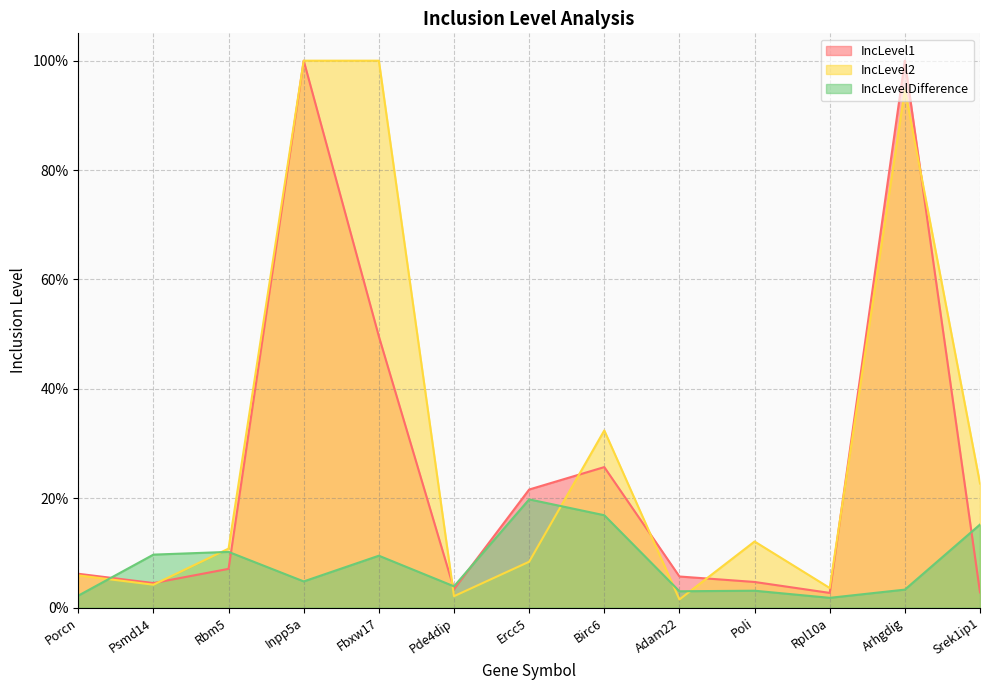

What position from the left is Pde4dip?

6